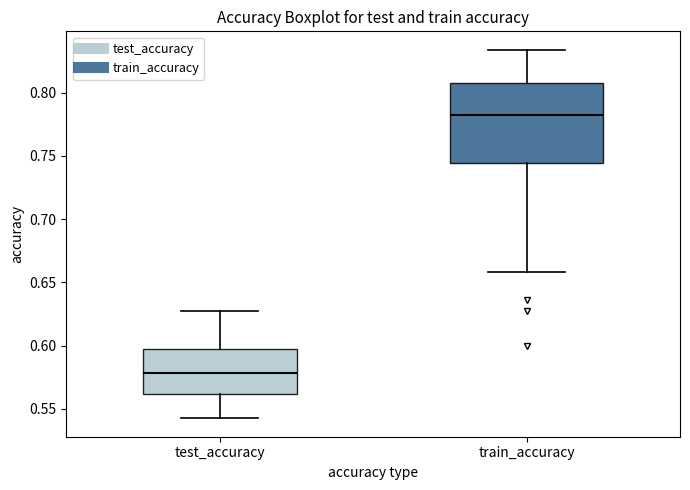

Which box is the tallest, from its lower edge to its upper edge?

train_accuracy